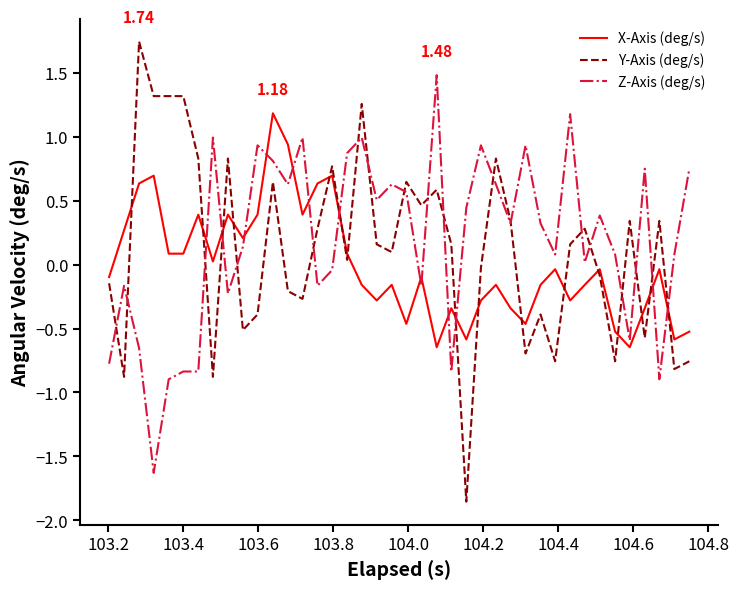

Rank the series by their maximum value, from highest to lowest.

Y-Axis (deg/s), Z-Axis (deg/s), X-Axis (deg/s)